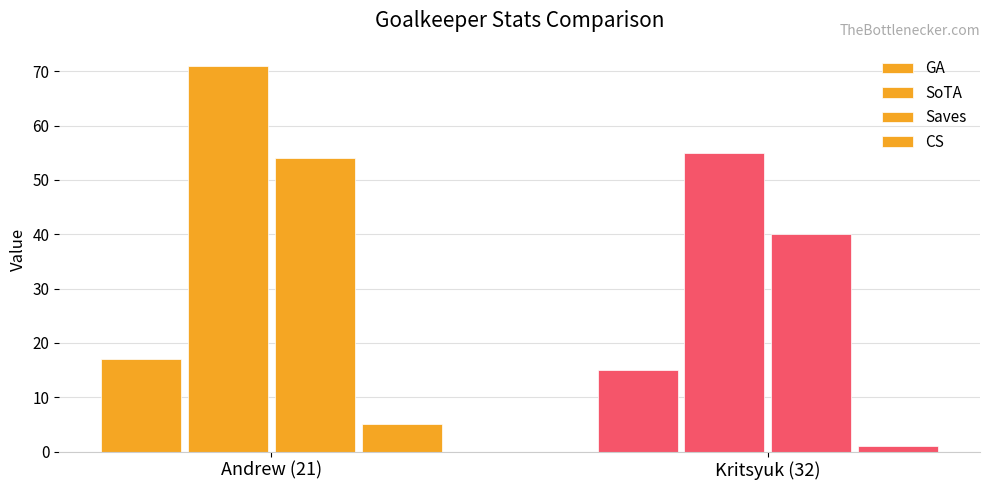

What value does the GA series have at Andrew (21)?

17